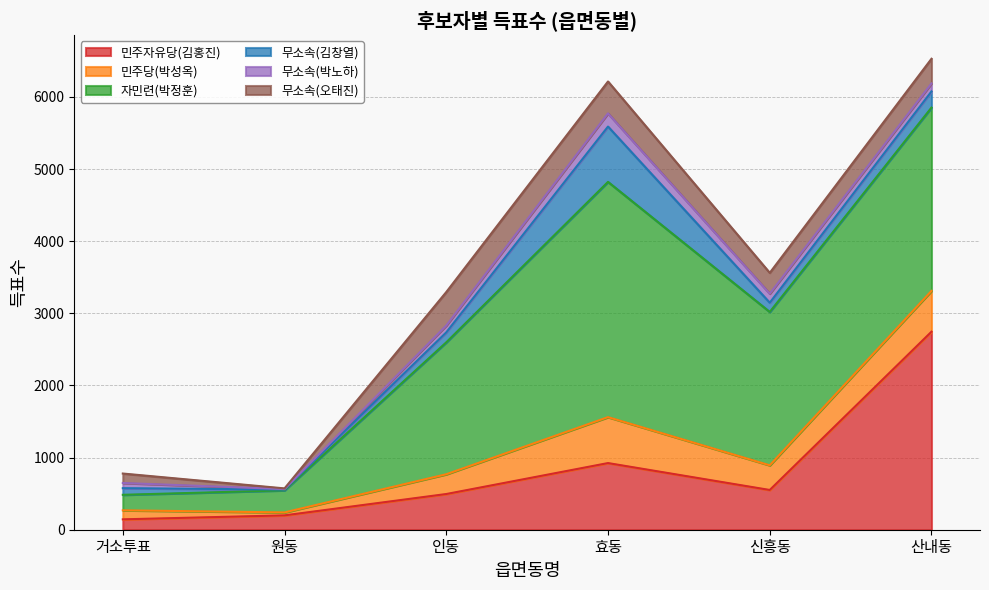

How many lines are shown in the chart?

6